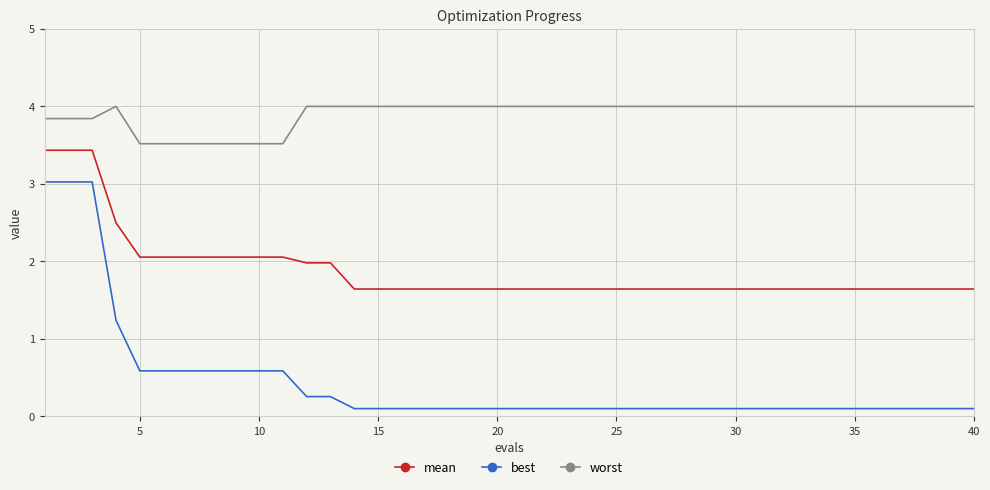

True or false: worst and mean cross at least once.

False